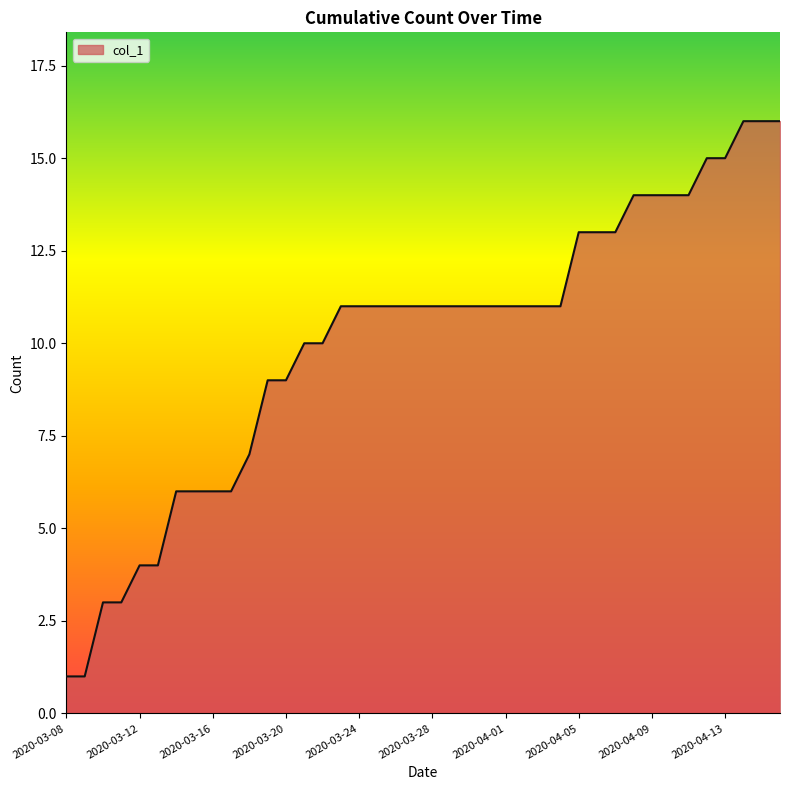

What is the difference between the maximum and second lowest values?

15